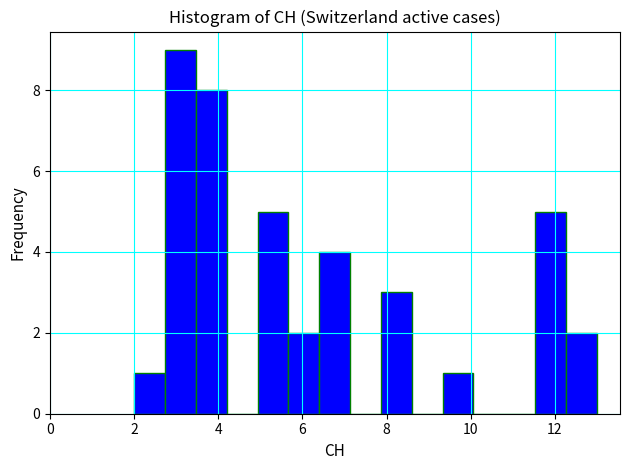

Read against the x-axis, roughly where is the centre of the tallest bar?

3.2